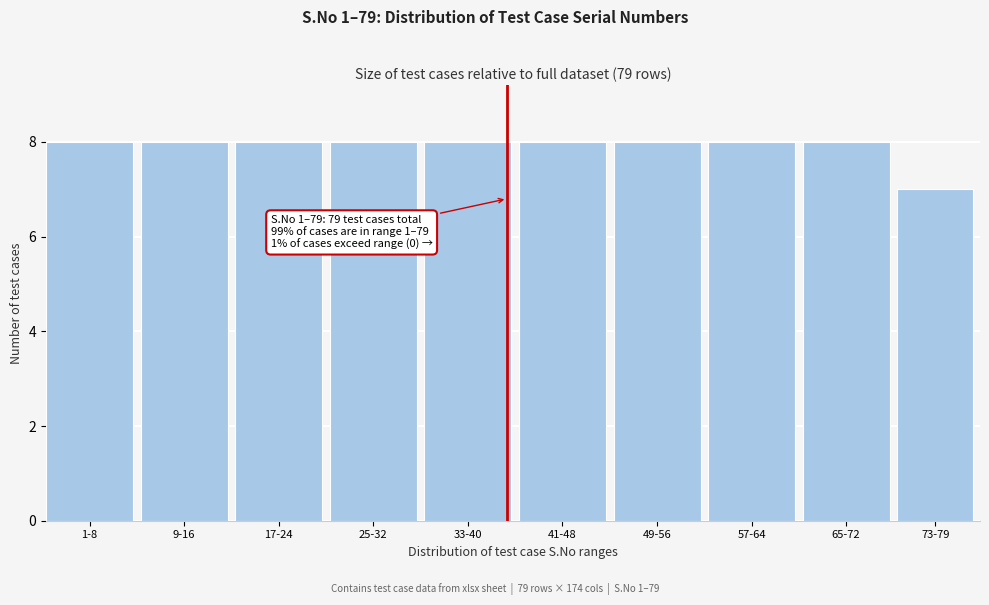

Reading right to left, extract all data points from this chart.

73-79=7	65-72=8	57-64=8	49-56=8	41-48=8	33-40=8	25-32=8	17-24=8	9-16=8	1-8=8